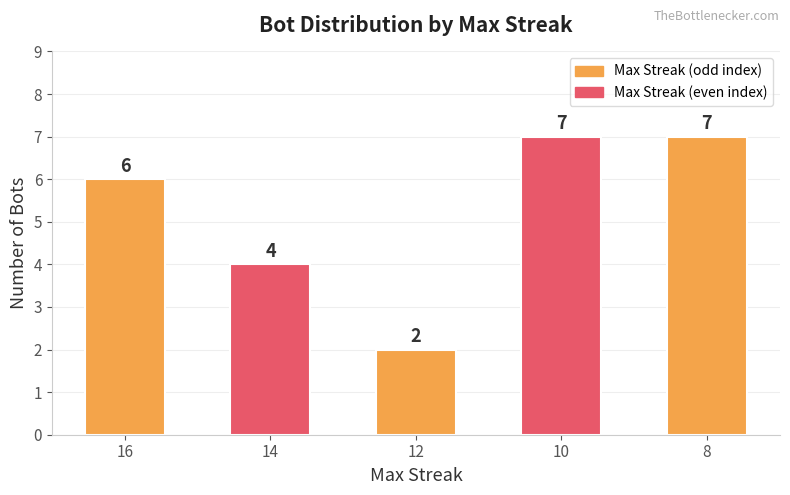

What is the value of the 5th bar from the left?

7